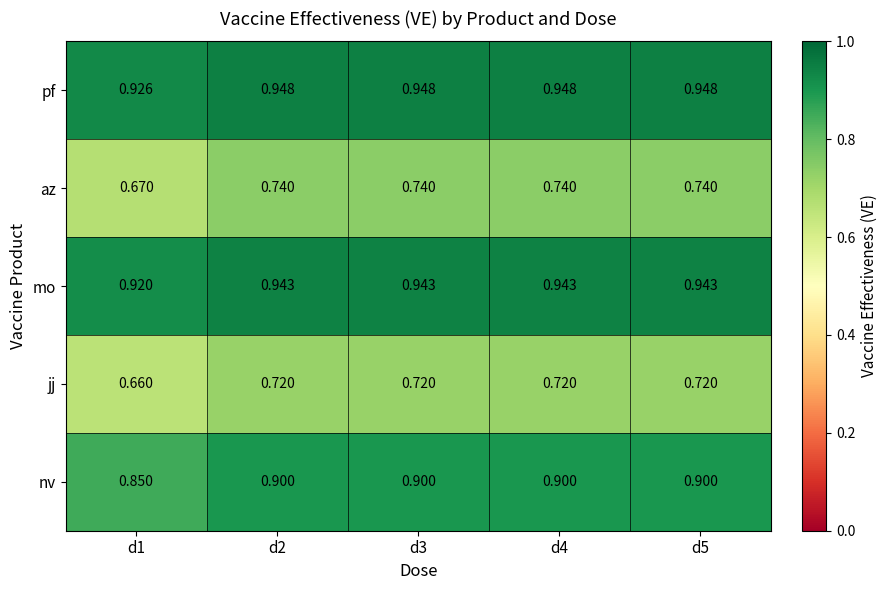

At d3, list the series in order from largest to smallest.

pf, mo, nv, az, jj